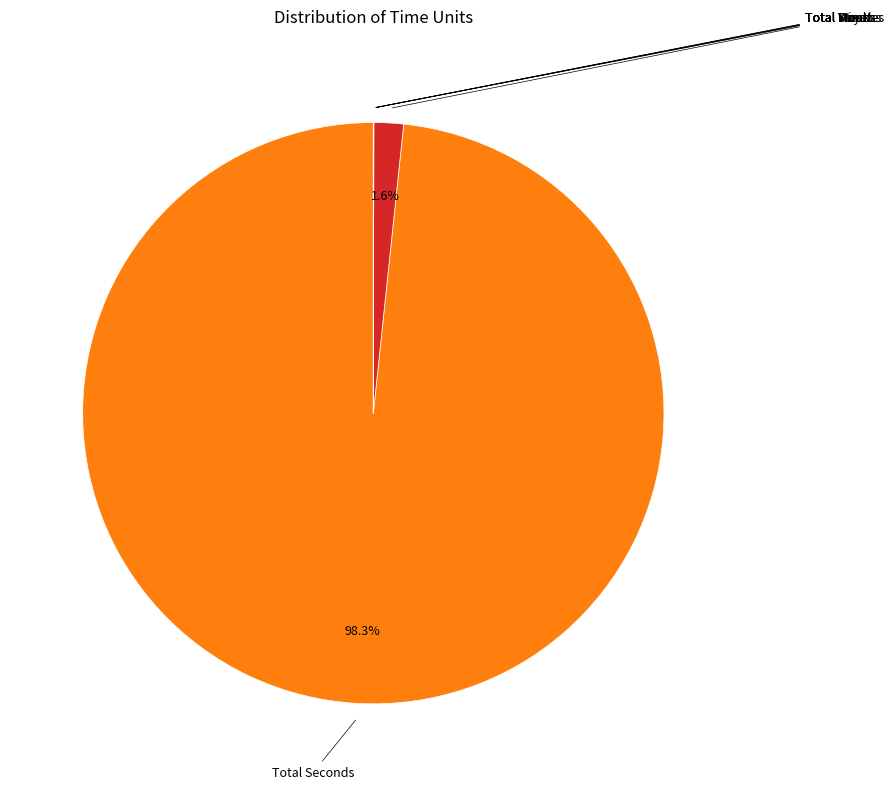

Does any single category account for the majority?

Yes